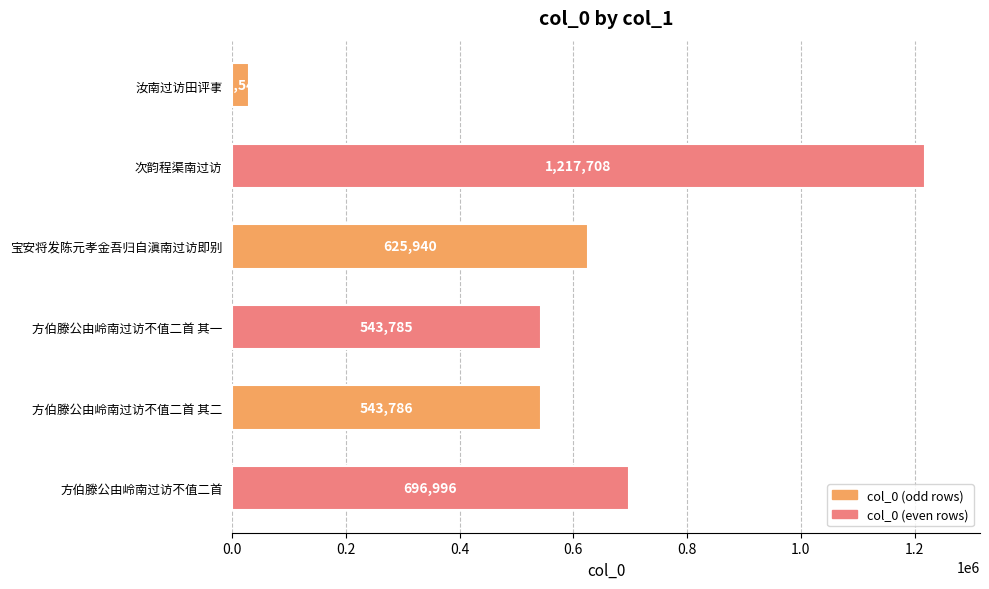

At which category does the chart reach its peak across all series?

次韵程渠南过访